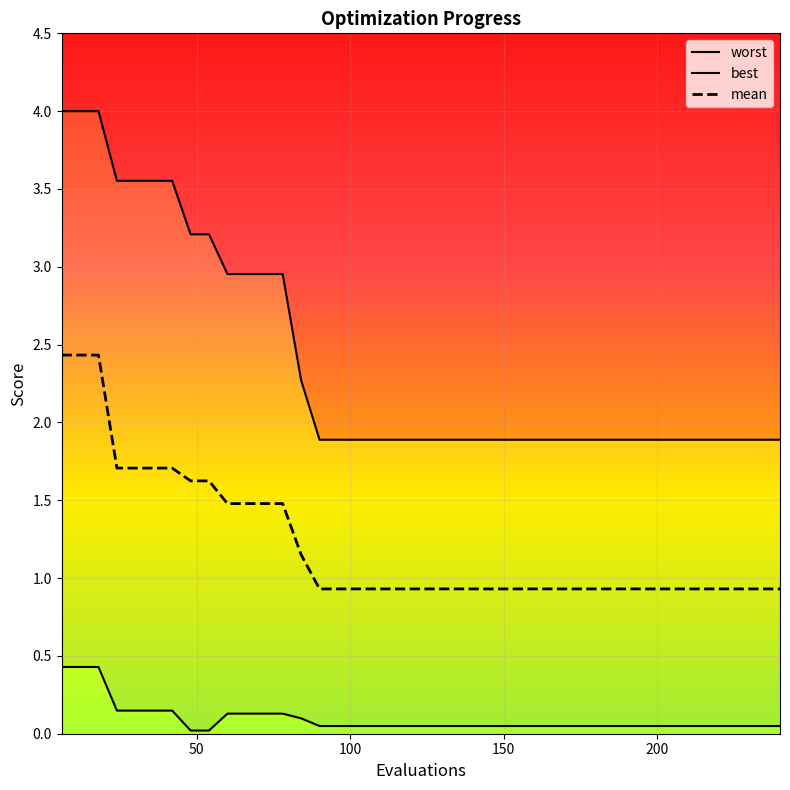

Which series has the largest total across all categories?

worst